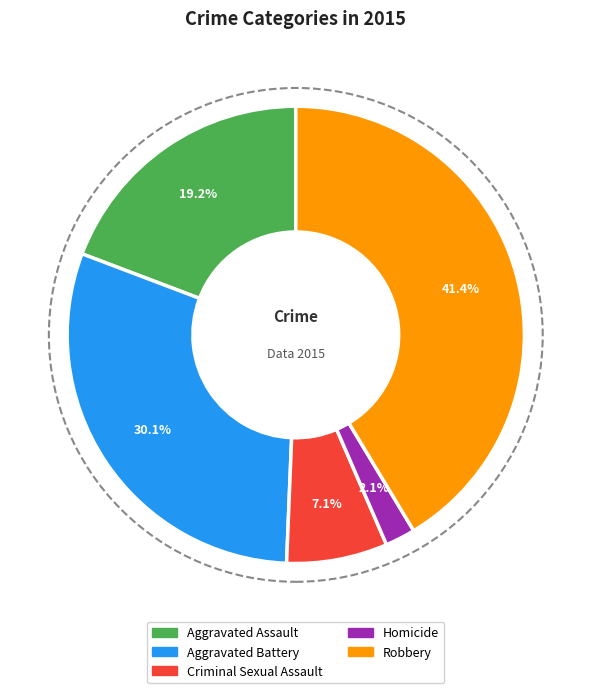

How many segments does this pie chart have?

5